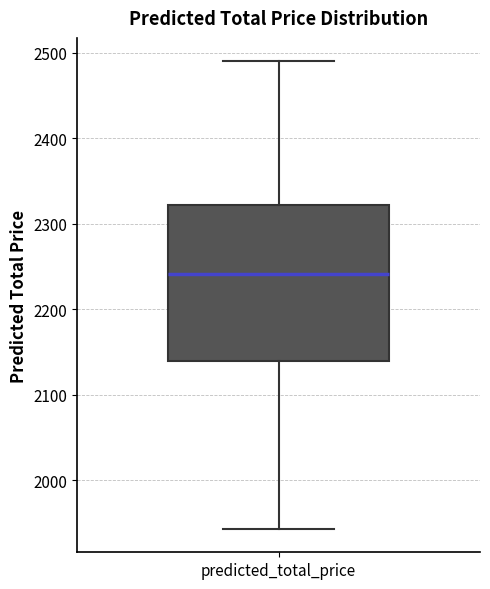

Transcribe this box plot: give where the median line is, the range the box spans, and where the two whiskers end, as read against the y-axis. The values are not printed on the chart, so give them approximately, as read against the axis.

median 2240, box 2140 to 2320, whiskers 1940 to 2490